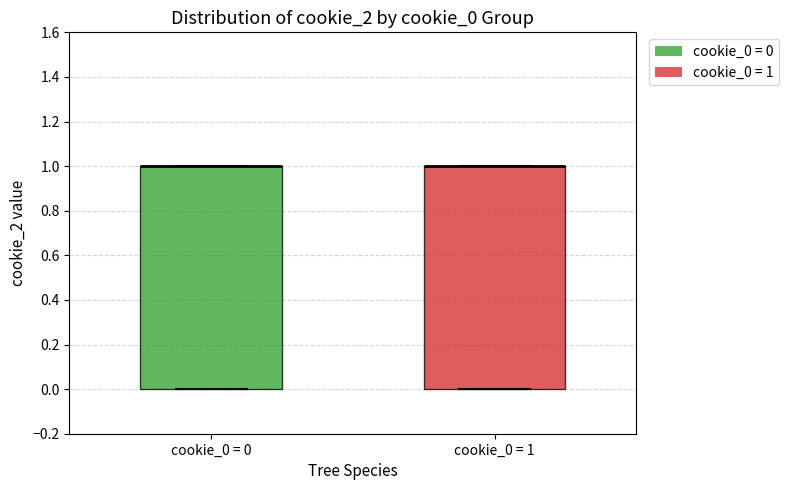

Reading left to right, transcribe this box plot: for each box, give where its median line is, the range the box spans, and where its two whiskers end, as read against the y-axis. The values are not printed on the chart, so give them approximately, as read against the axis.

cookie_0 = 0: median 1 (drawn on the box's upper edge), box 0 to 1, whiskers 0 to 1
cookie_0 = 1: median 1 (drawn on the box's upper edge), box 0 to 1, whiskers 0 to 1